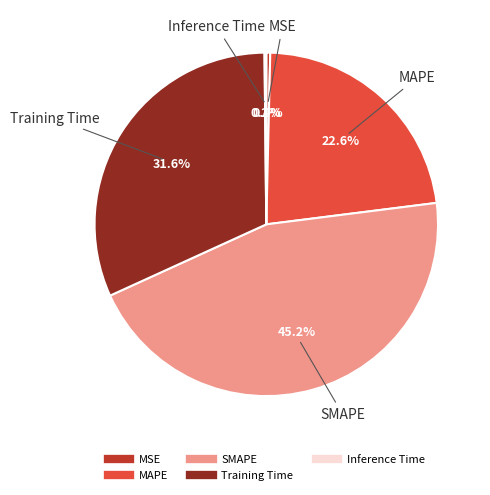

Which category has the biggest portion of the pie?

SMAPE